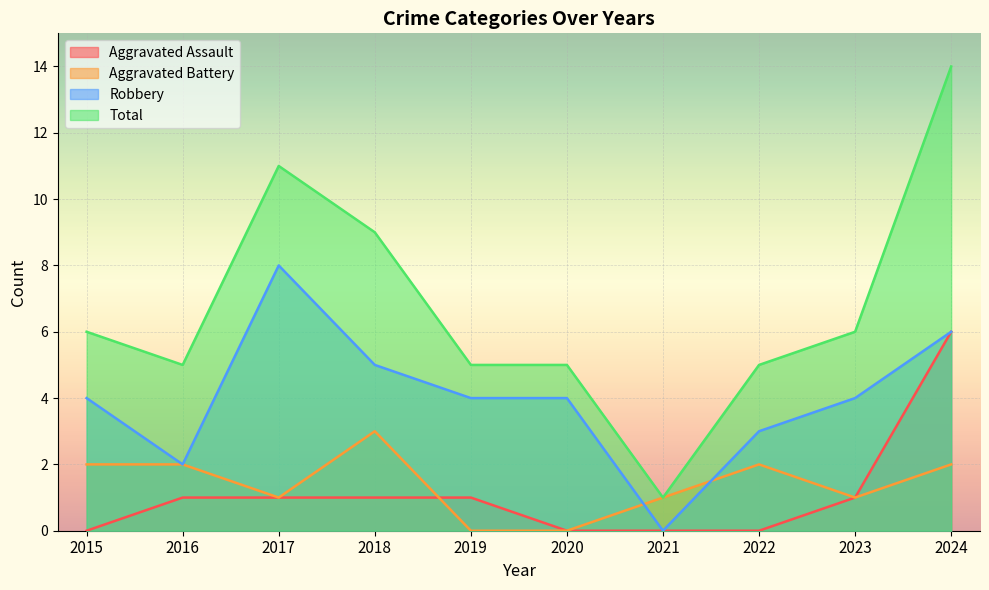

Where do Aggravated Battery and Robbery first cross each other?

2020 and 2021